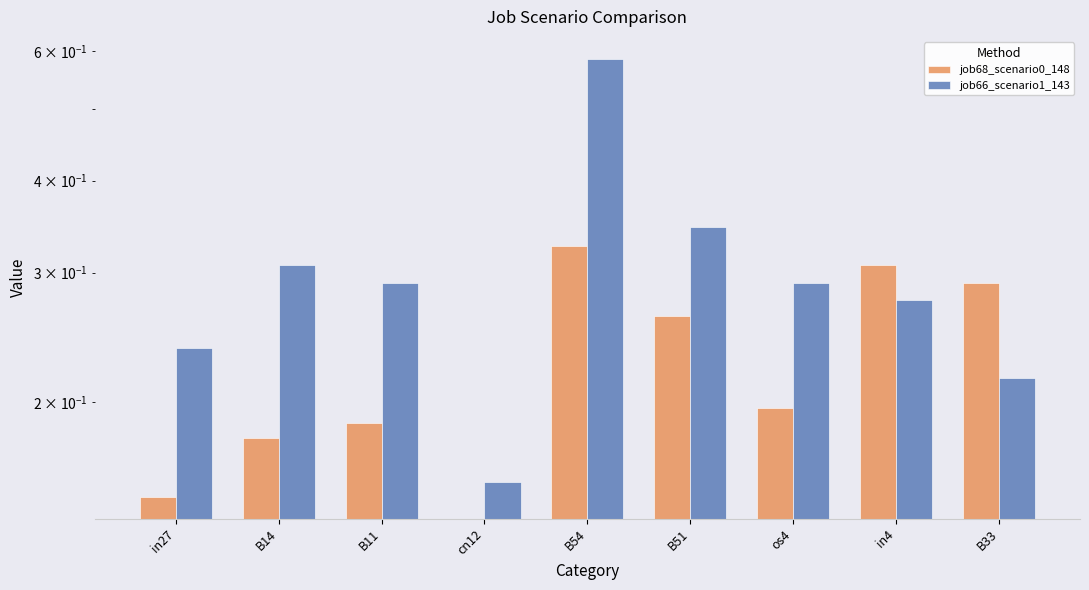

What is the label of the 2nd bar from the right?

in4